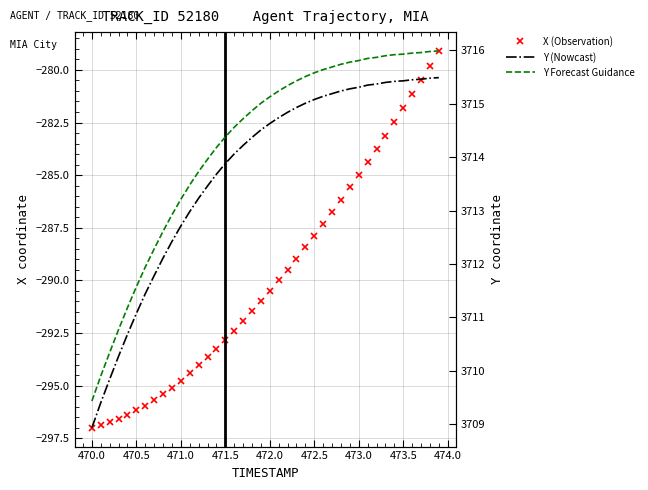

What is the lowest value of the X (Observation) series?

-297.0